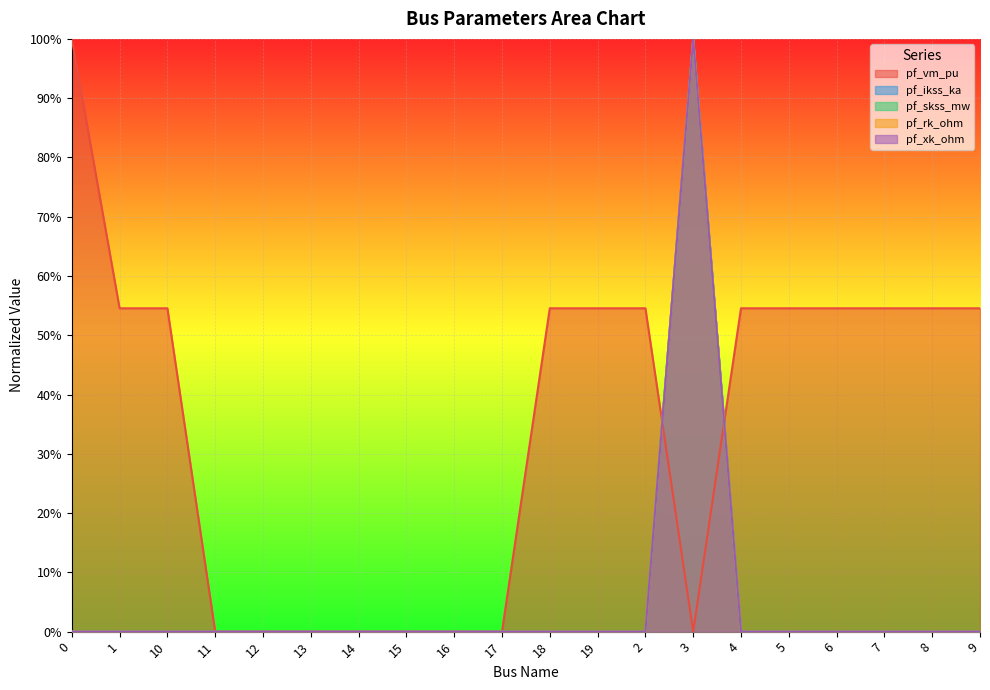

True or false: pf_vm_pu and pf_xk_ohm intersect in this chart.

True